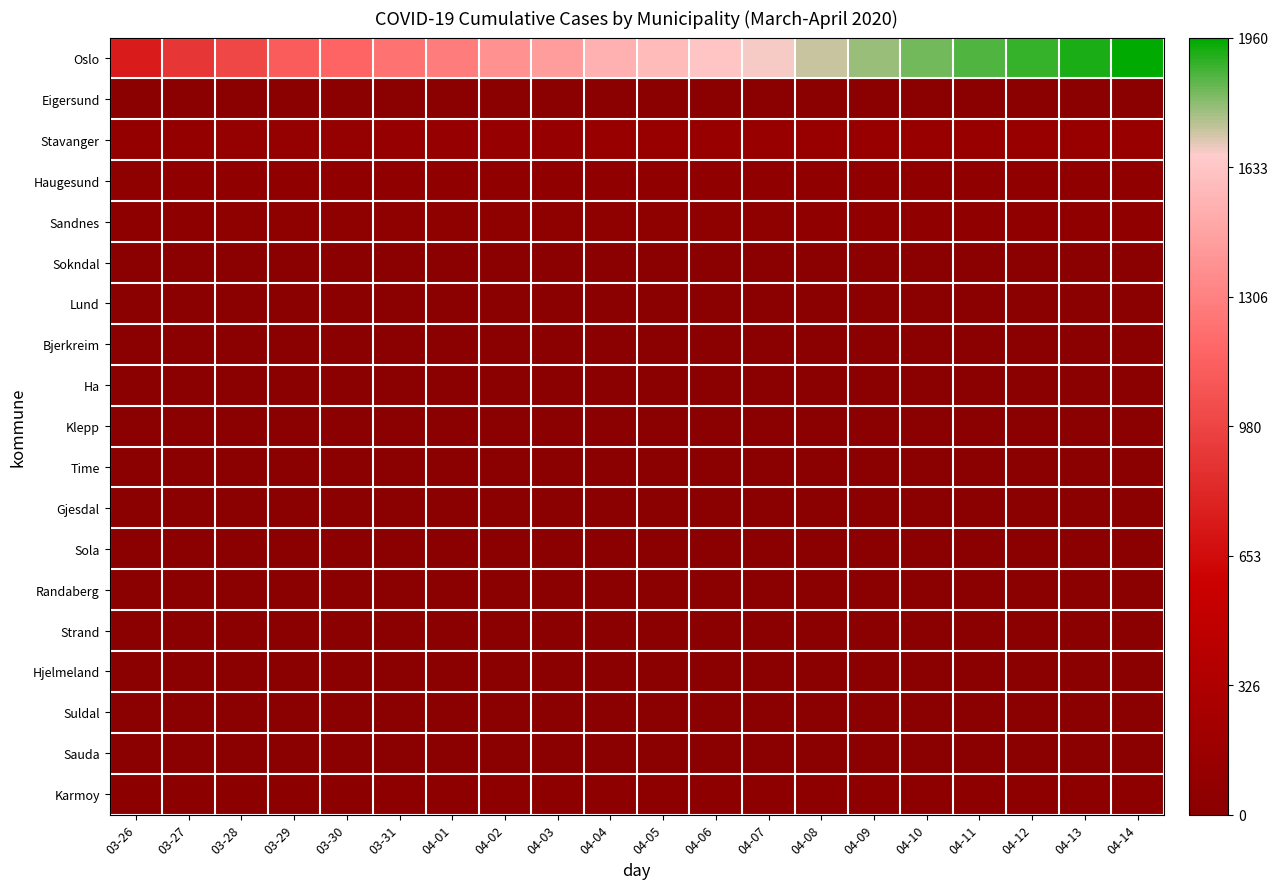

Which series has the widest spread of values?

Oslo